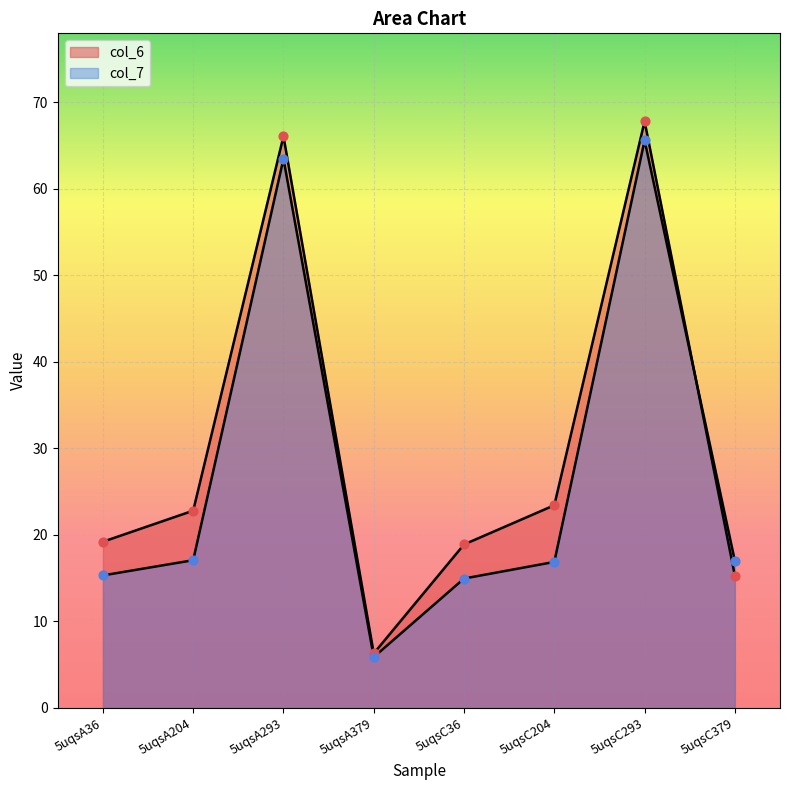

Is the value of col_7 at 5uqsC204 greater than the value of col_6 at 5uqsC204?

No